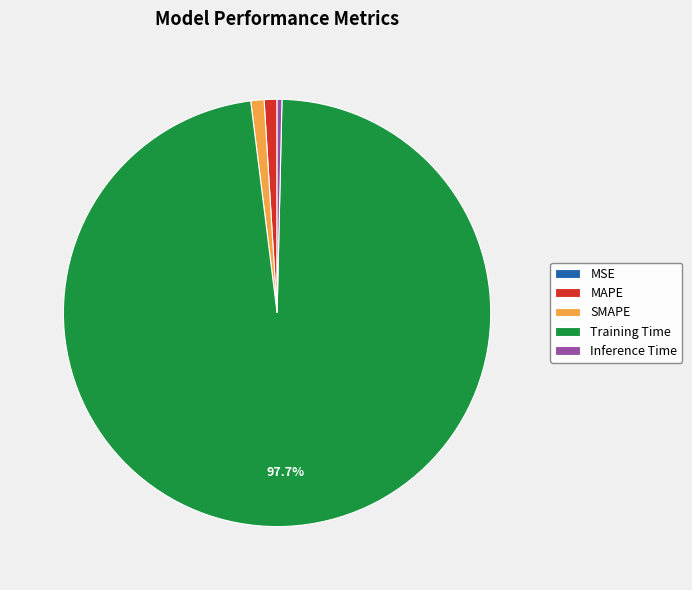

Which slice is the largest?

Training Time